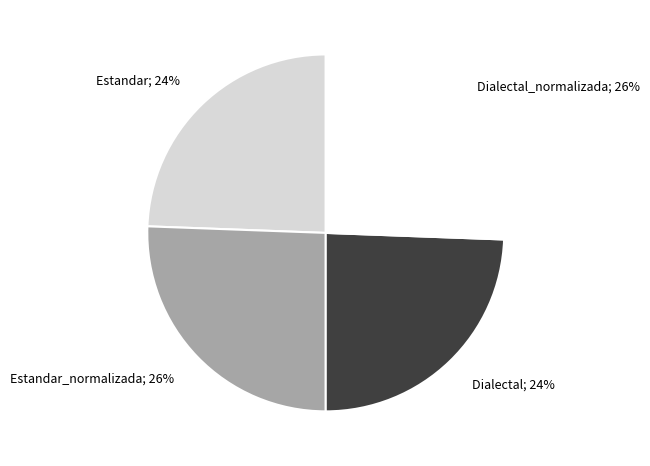

To the nearest percent, what is the average slice percentage?

25%